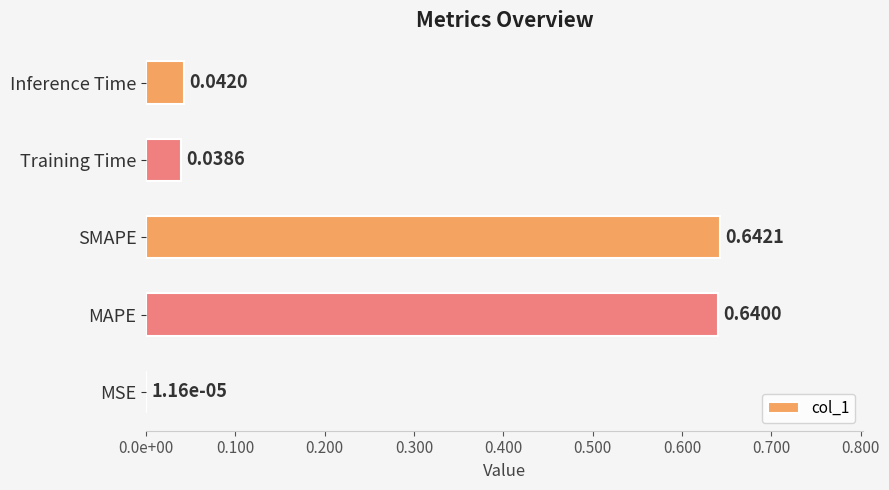

At which category does the chart reach its peak across all series?

SMAPE